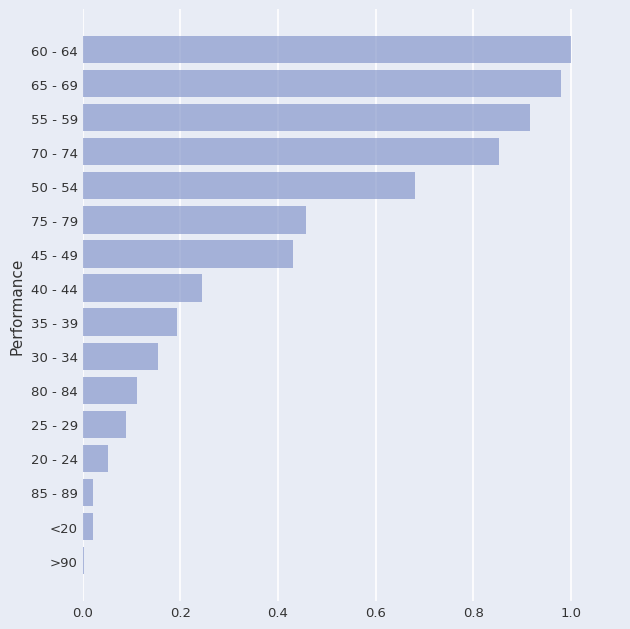

Which has a higher value, 20 - 24 or 85 - 89?

20 - 24